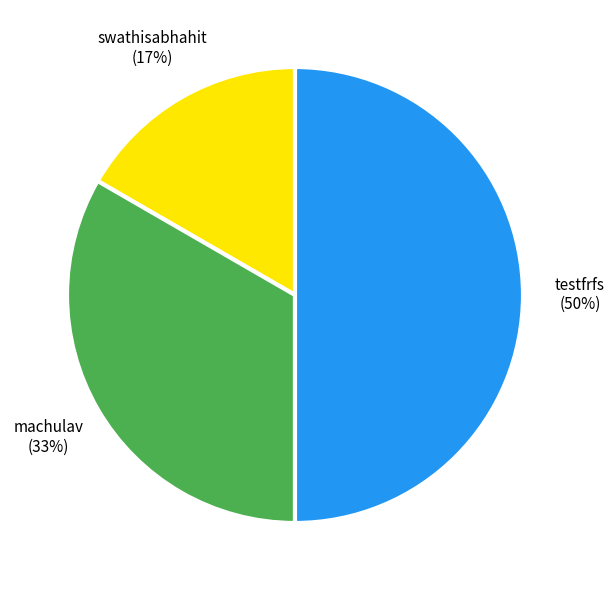

How many segments does this pie chart have?

3